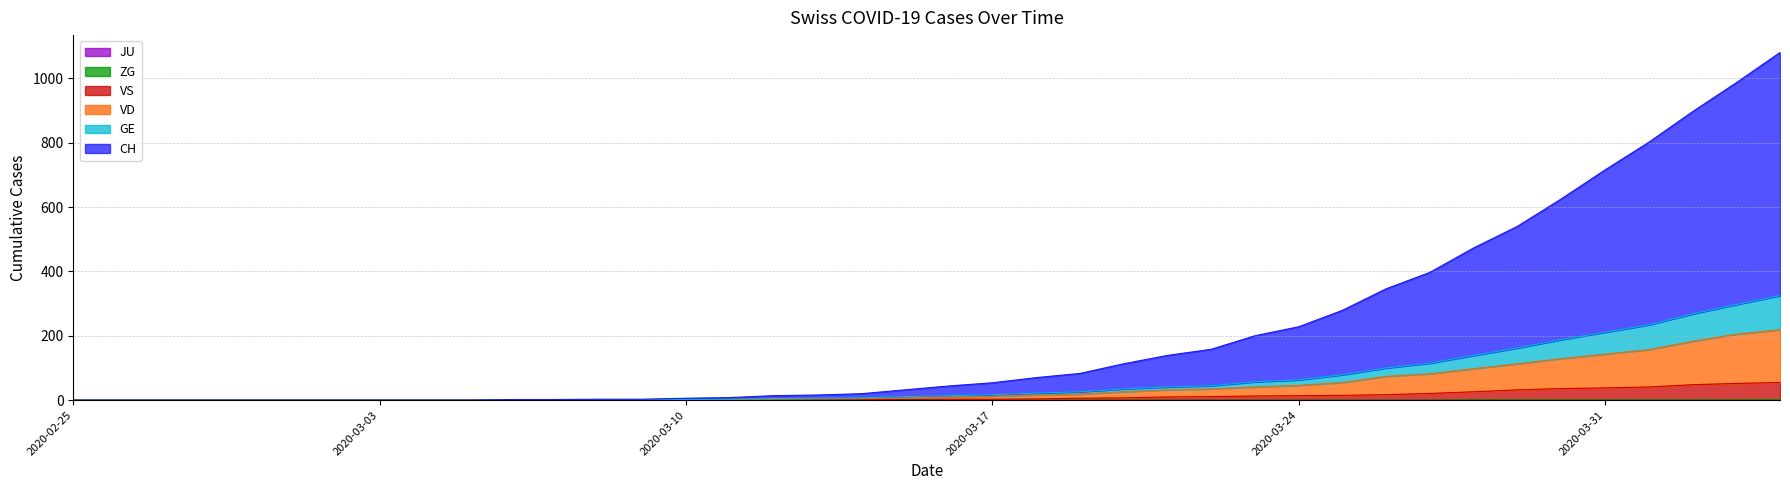

True or false: ZG has a value of 0 at 2020-02-25.

True